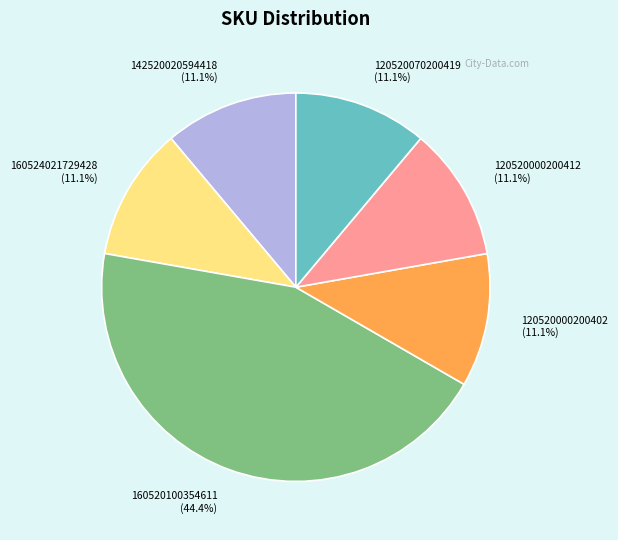

Approximately how many times larger is the value at 120520000200412 compared to 120520000200402?

1.0